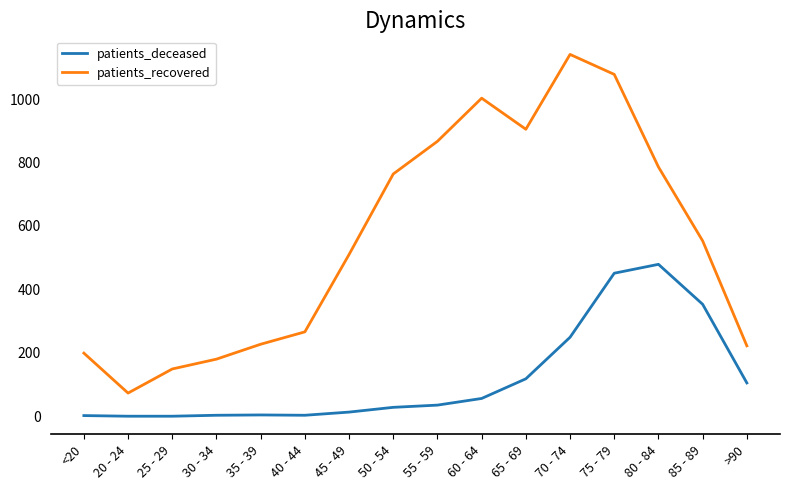

Rank the series by their average value, from lowest to highest.

patients_deceased, patients_recovered